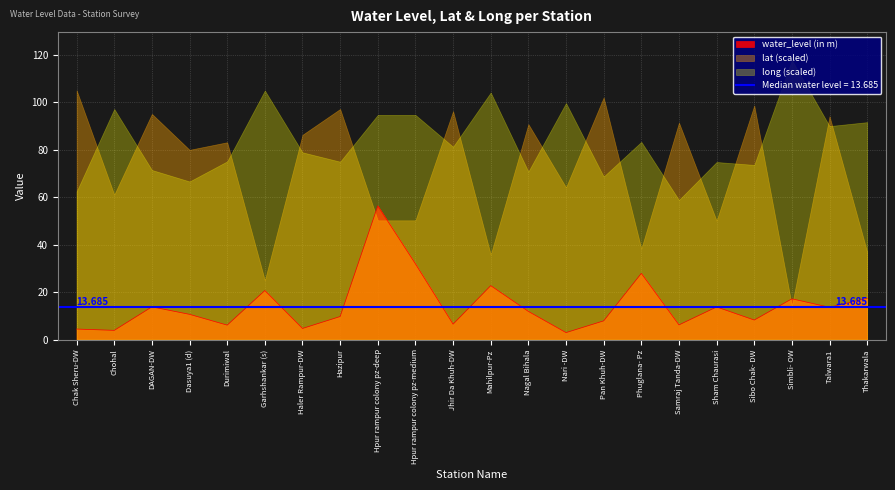

What is the label of the 3rd point from the right?

Simbli- OW